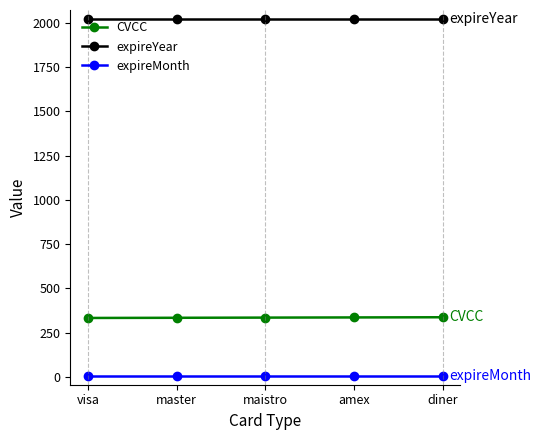

The expireMonth series shows 6 at amex. True or false?

True